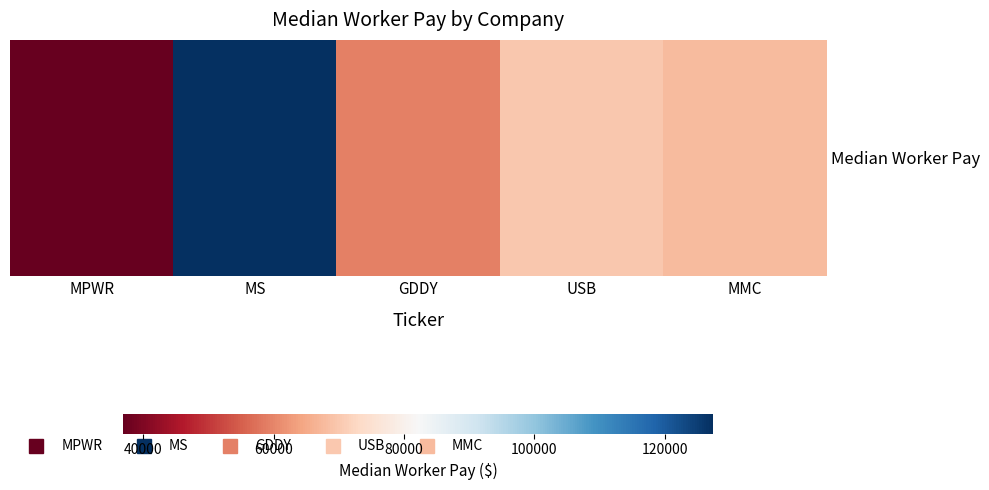

Between MPWR and GDDY, which is larger?

GDDY